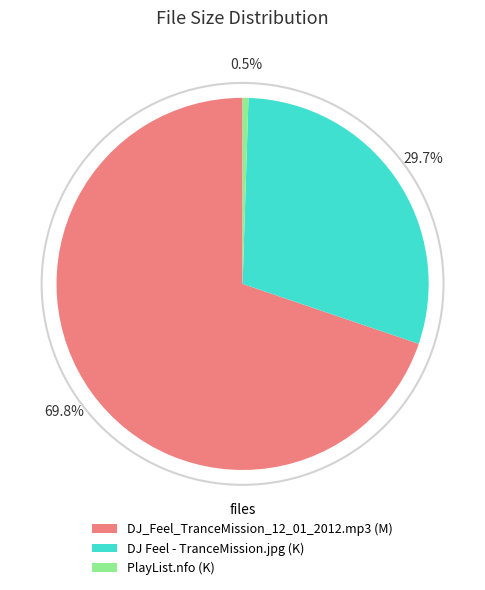

What percentage do PlayList.nfo and DJ_Feel_TranceMission_12_01_2012.mp3 together represent?

70.3%